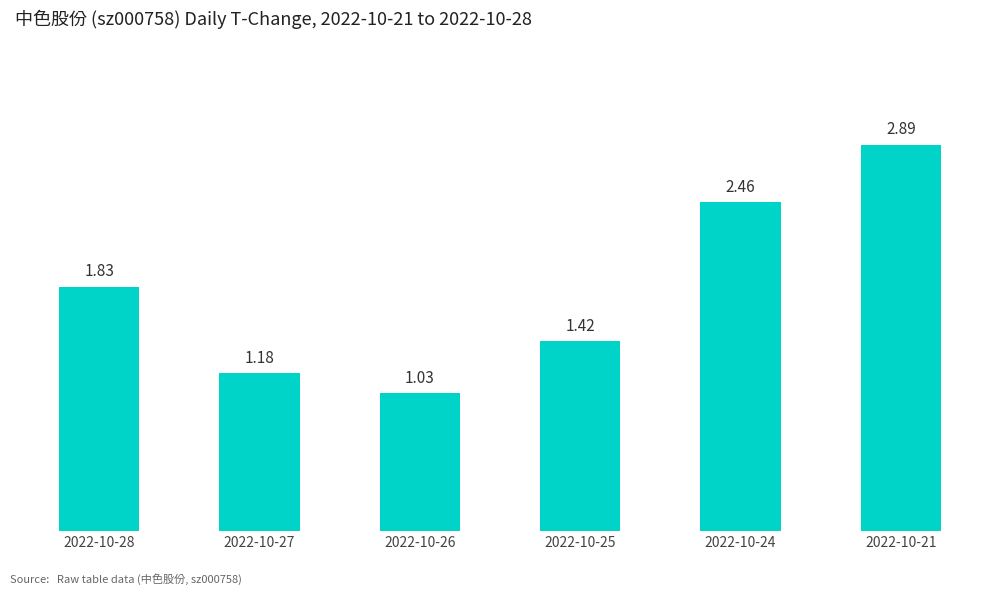

Which category has the highest value across all series?

2022-10-21